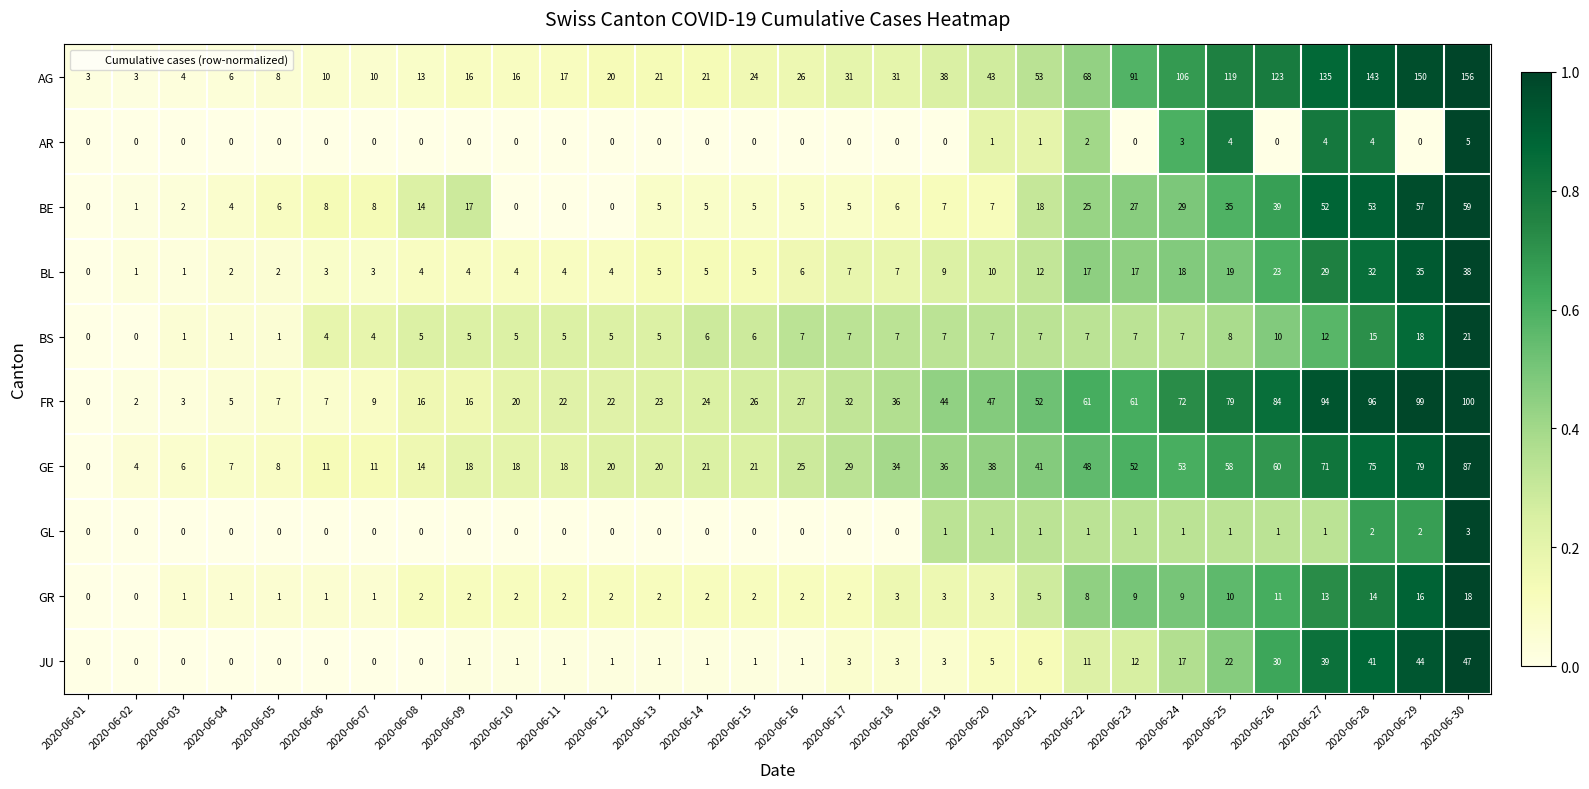

Rank the series at 2020-06-23 from highest to lowest value.

AG, FR, GE, BE, BL, JU, GR, BS, GL, AR